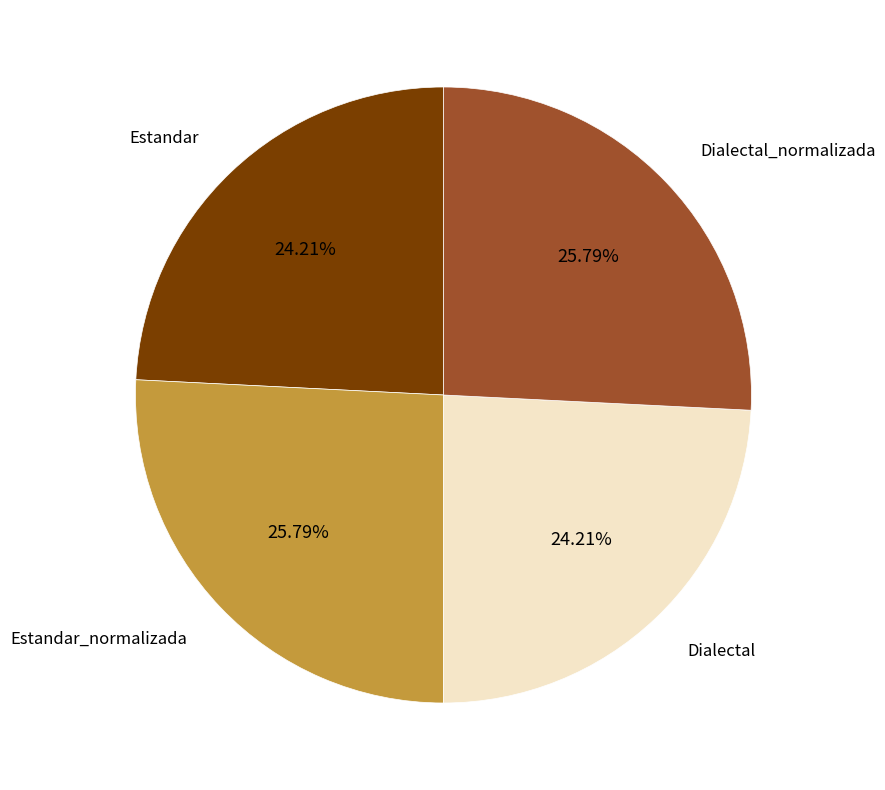

Is there any slice that represents more than half of the pie?

No